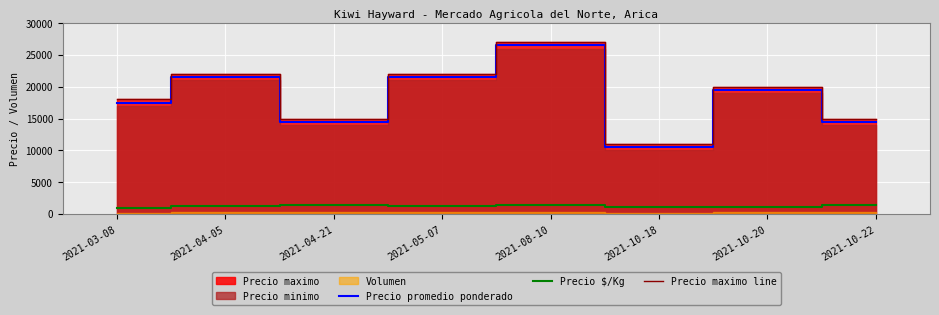

Between 2021-04-21 and 2021-05-07, which series saw the biggest shift?

Precio promedio ponderado